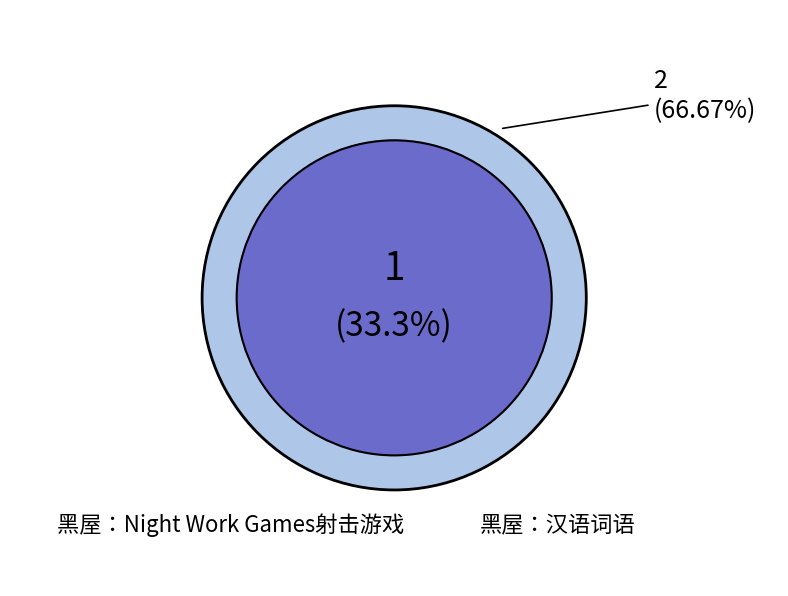

Rank the categories by value from lowest to highest.

黑屋：汉语词语, 黑屋：Night Work Games射击游戏